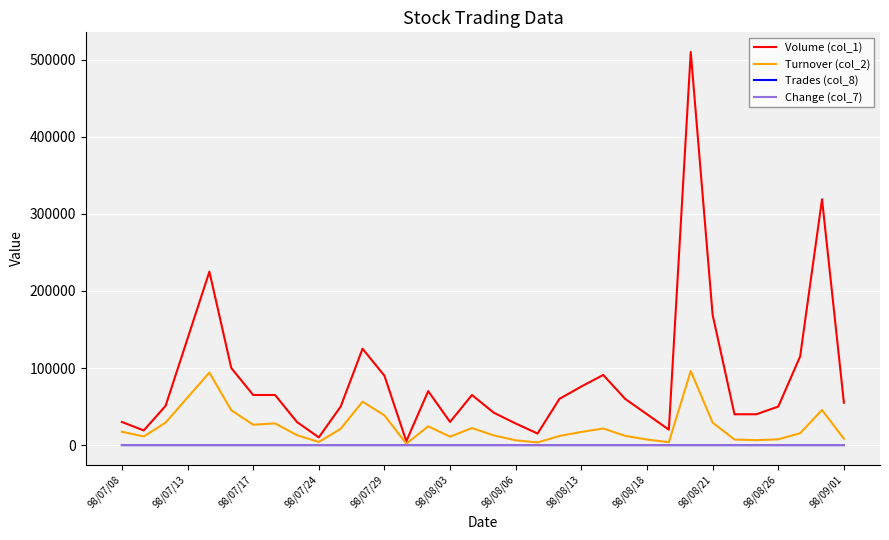

Which series has the largest total across all categories?

Volume (col_1)